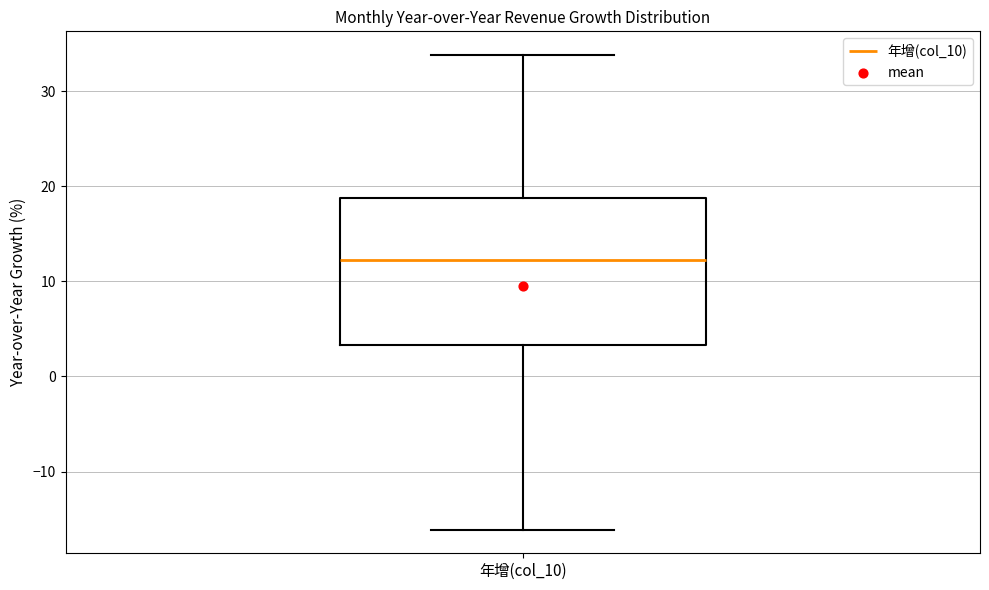

Transcribe this box plot: give where the median line is, the range the box spans, and where the two whiskers end, as read against the y-axis. The values are not printed on the chart, so give them approximately, as read against the axis.

median 12, box 3 to 19, whiskers -16 to 34